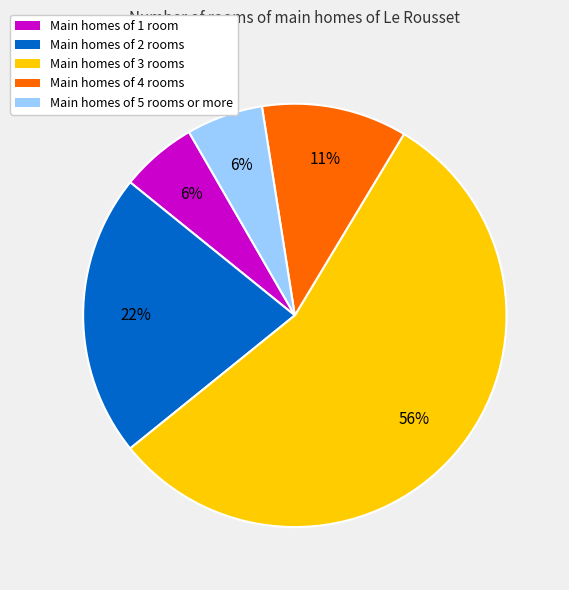

Does any single category account for the majority?

Yes